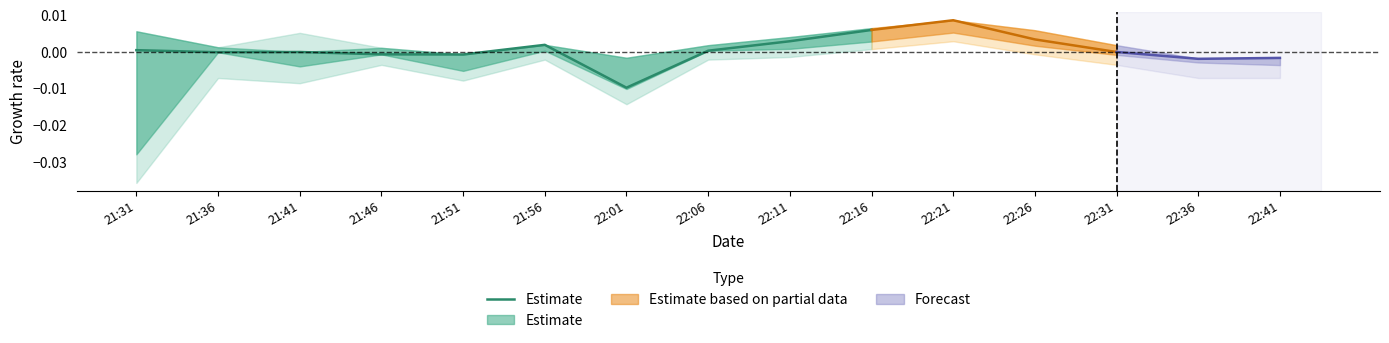

Which has a higher value, 22:11 or 22:16?

22:16